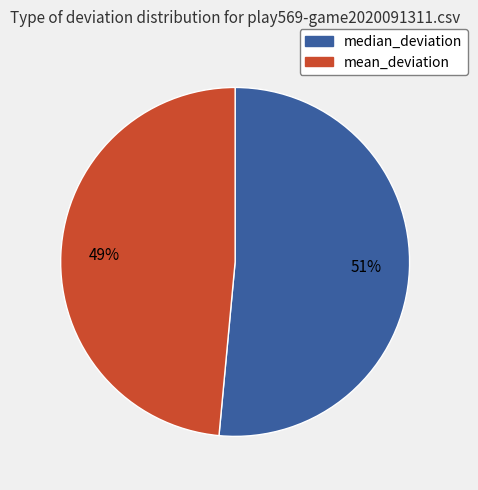

What percentage is the mean_deviation slice, to the nearest percent?

49%